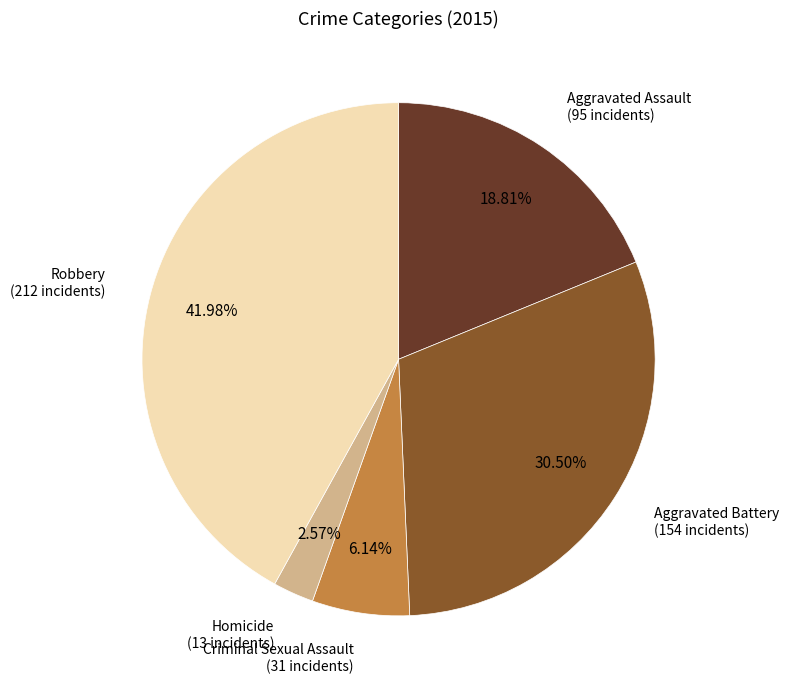

Is there any slice that represents more than half of the pie?

No